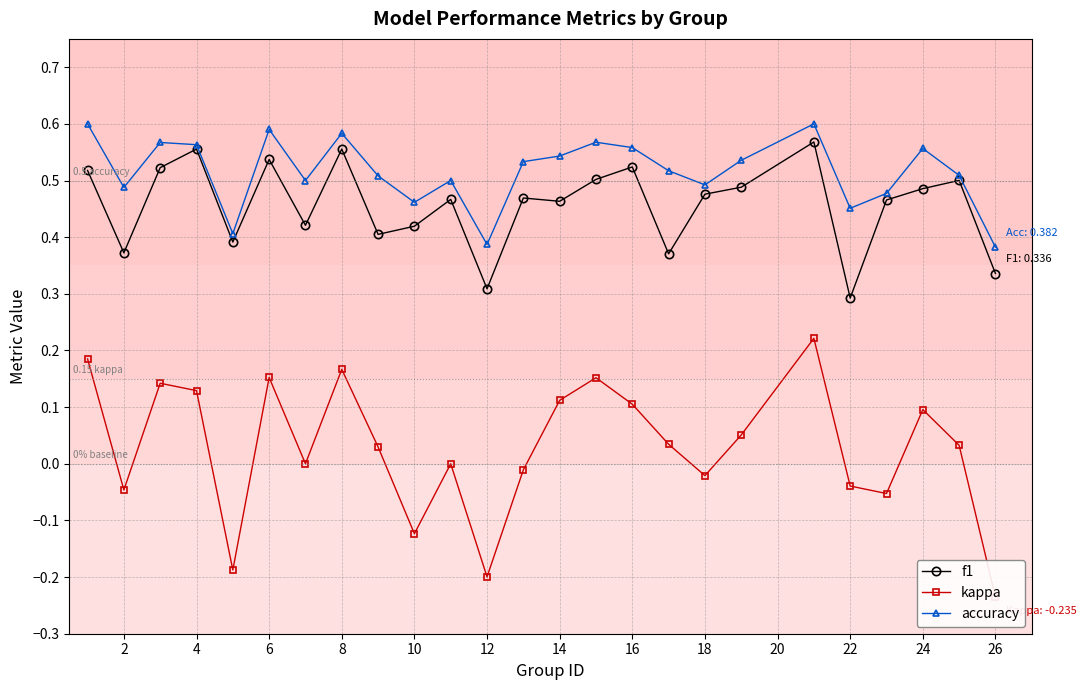

Where is the first local minimum for f1?

2